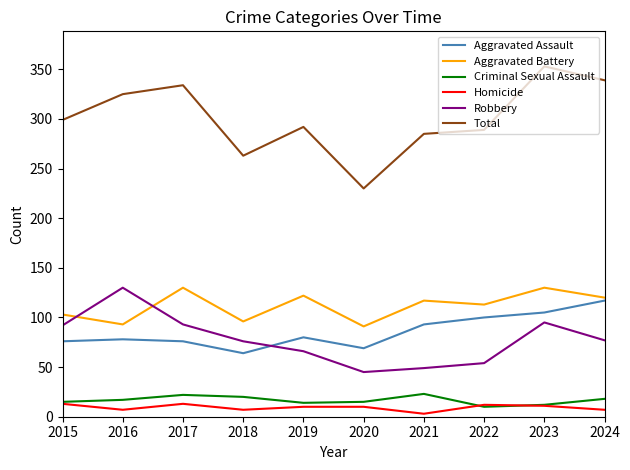

What value does the Aggravated Assault series have at 2015?

76